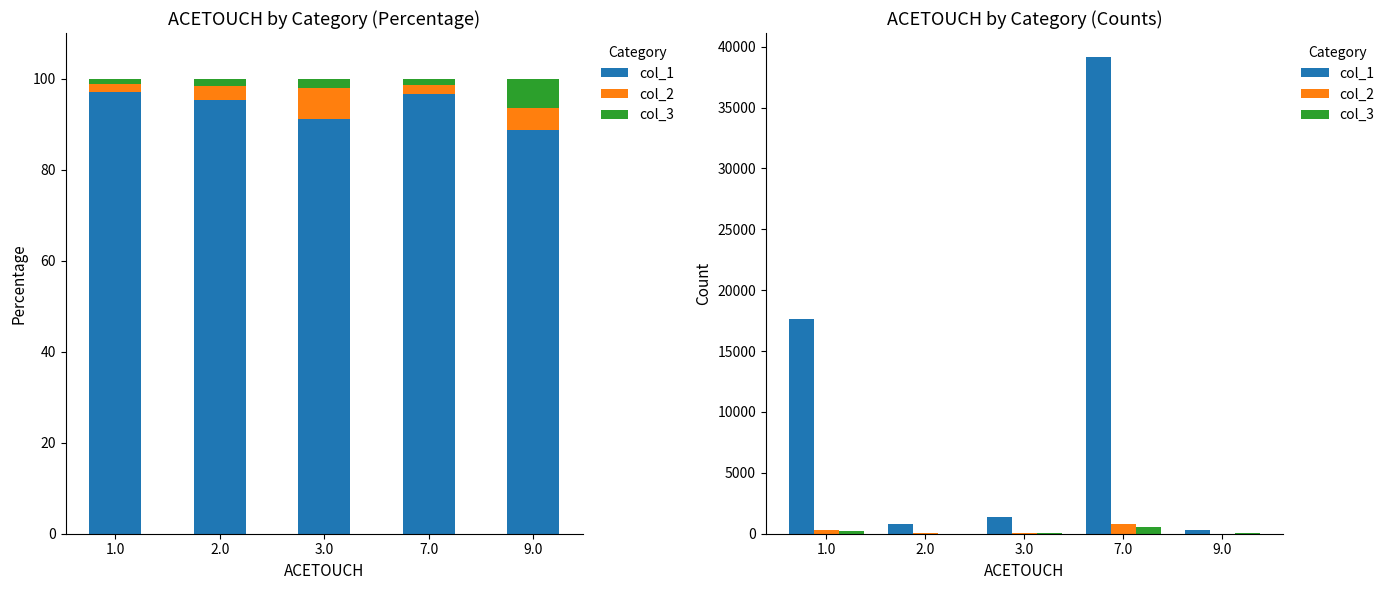

Where does the col_1 series first go above 1355?

1.0